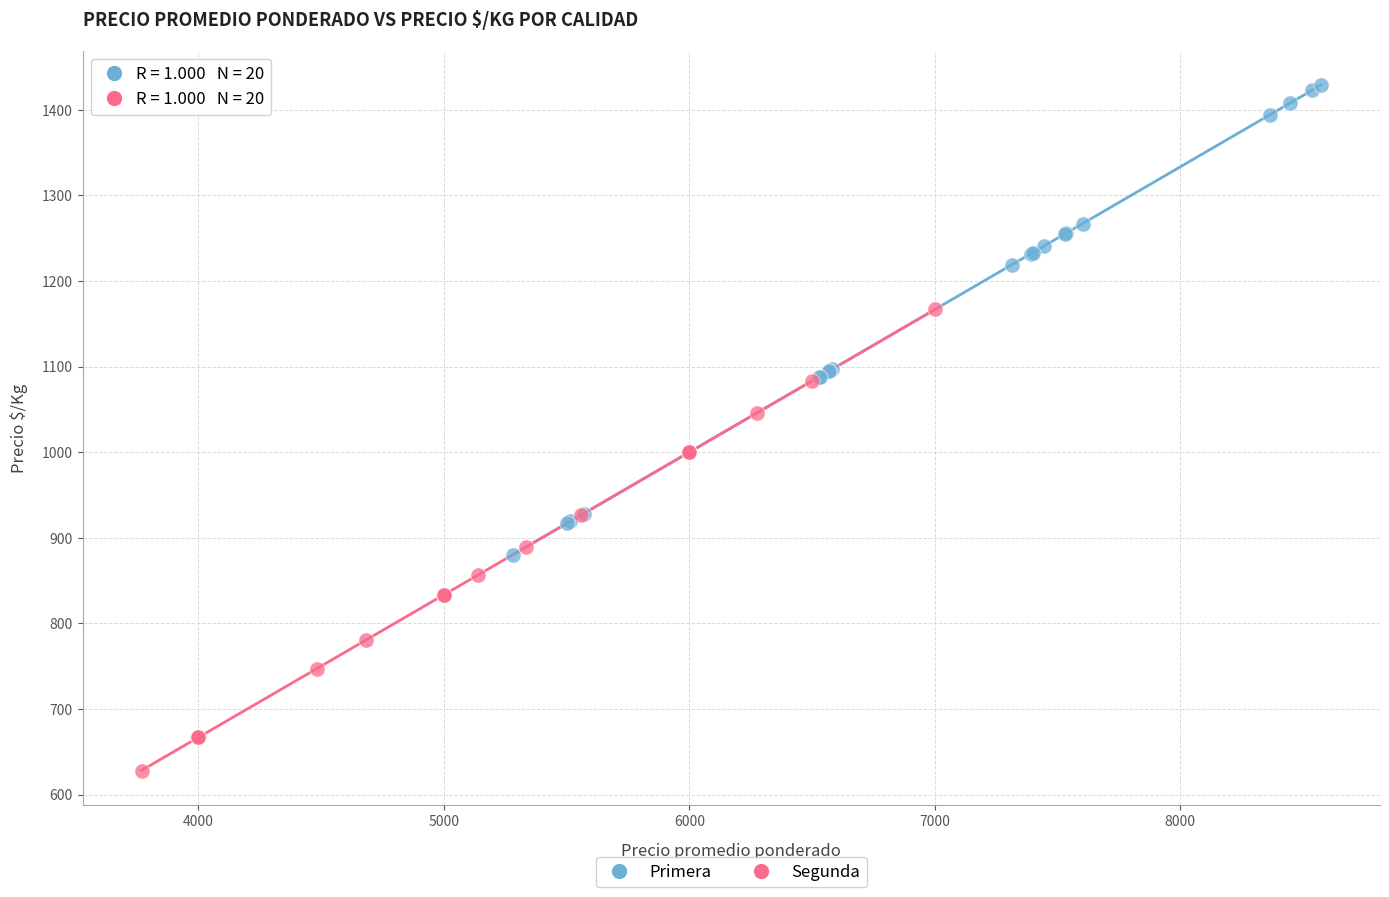

Which series contains the lowest Y value?

Segunda